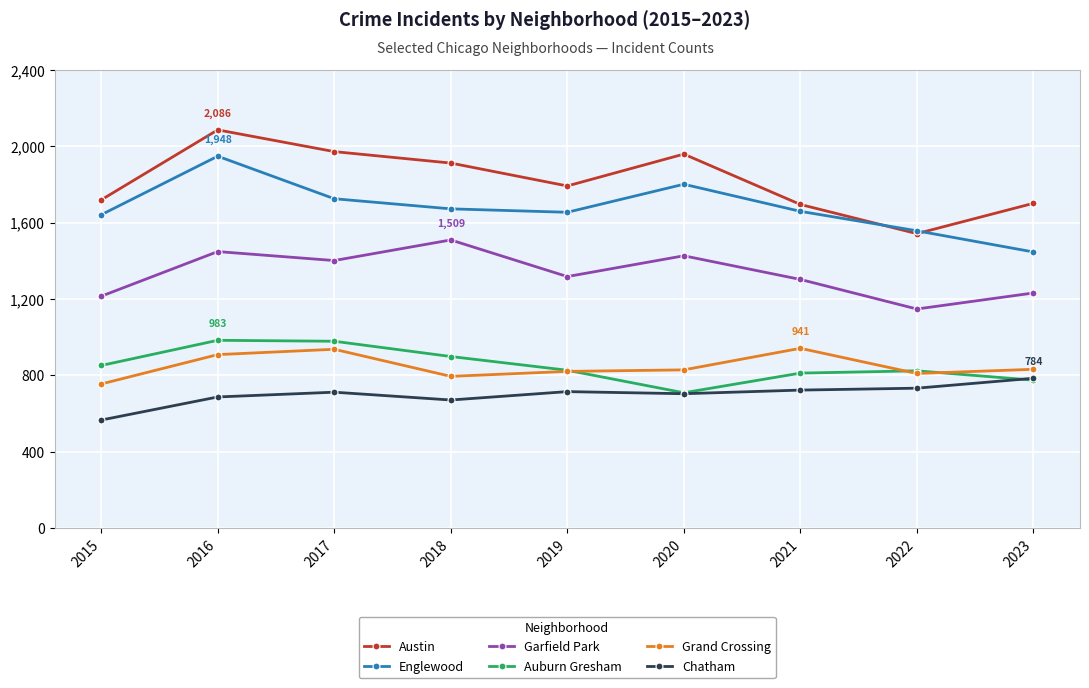

What is the sum of the Englewood values at 2016 and 2020?

3749